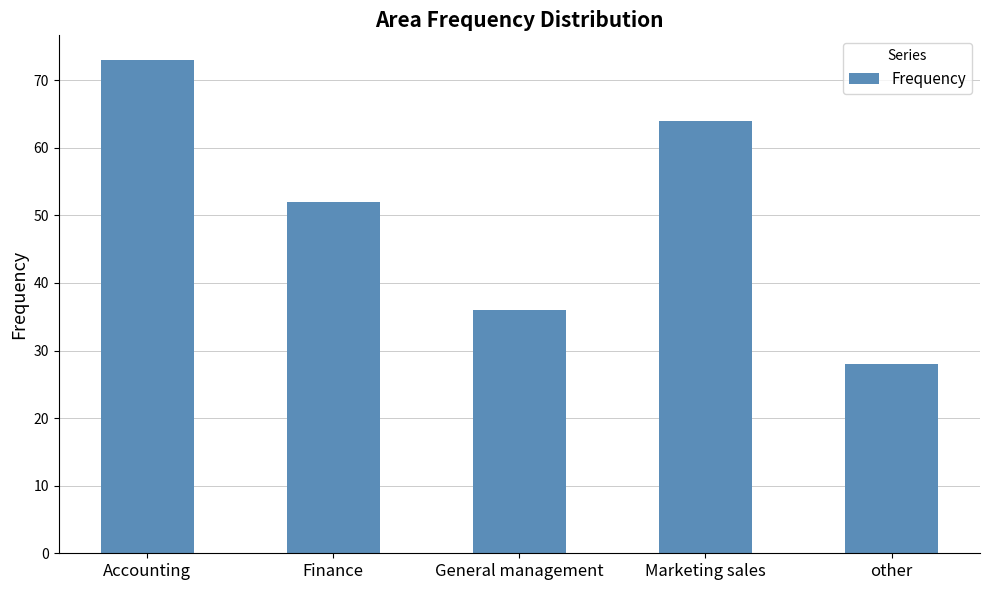

Approximately how many times larger is the value at Finance compared to Marketing sales?

0.8